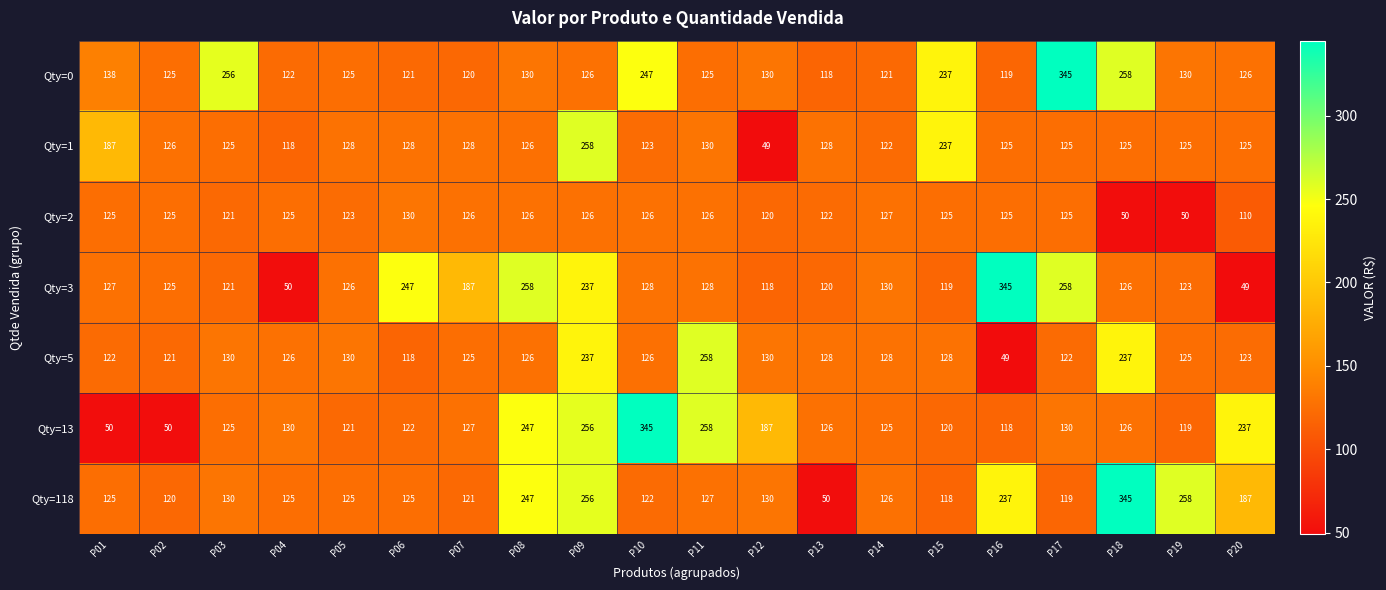

At how many categories does at least one series exceed 167?

15